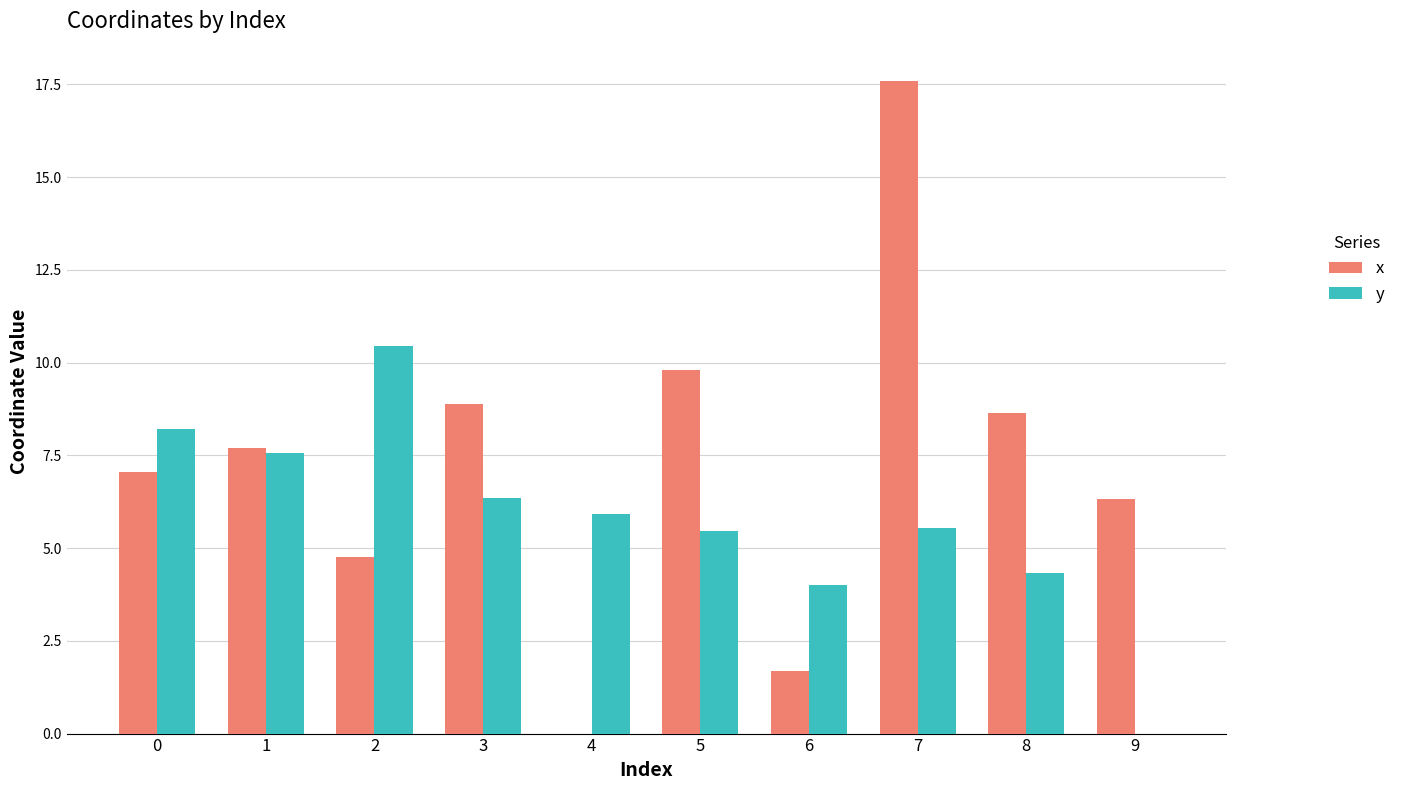

What is the greatest value displayed?

17.6